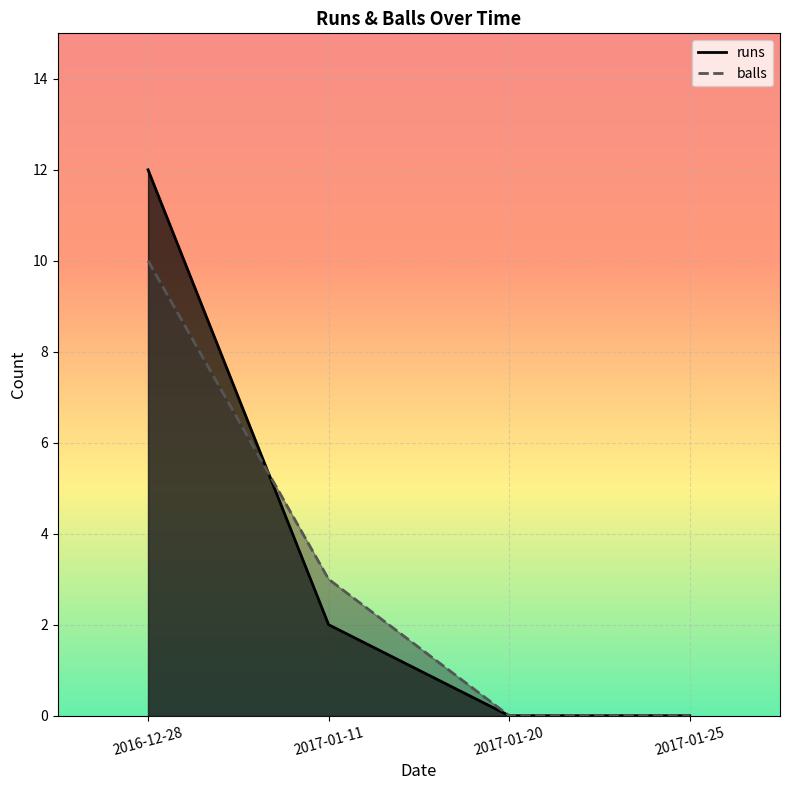

What is the sum of all balls values?

13